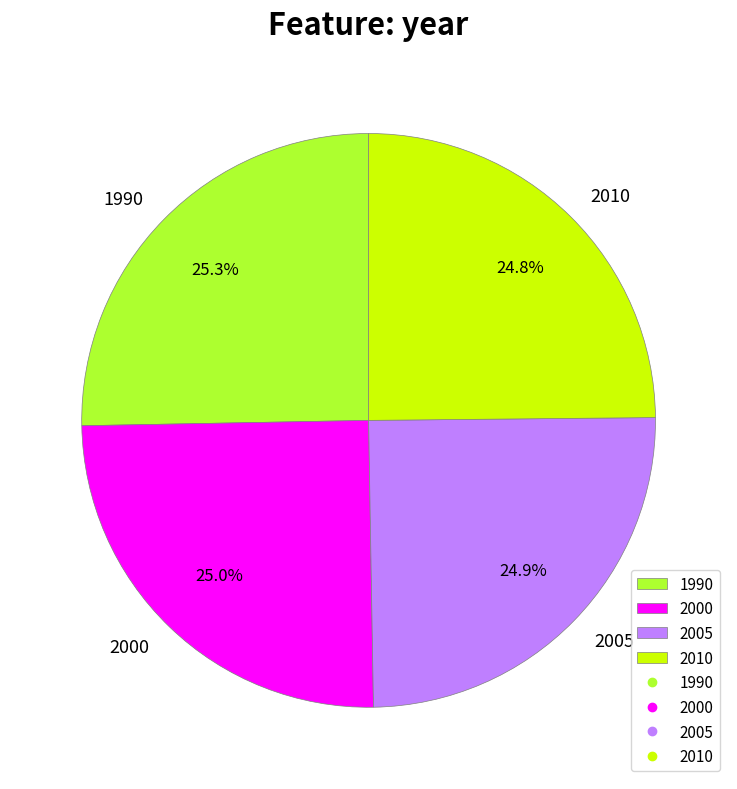

To the nearest percent, what percentage of the pie is 2000?

25%